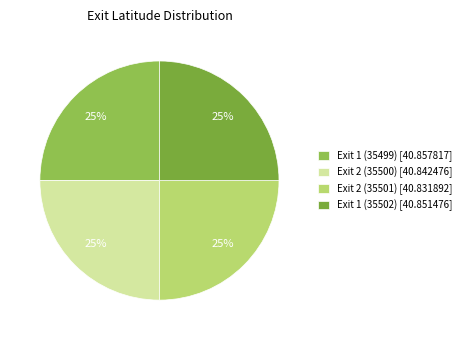

Rank the categories by value from lowest to highest.

Exit 2 (35501), Exit 2 (35500), Exit 1 (35502), Exit 1 (35499)